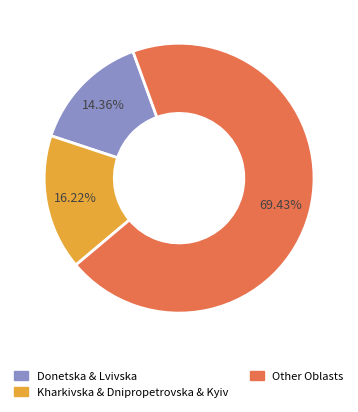

Is there any slice that represents more than half of the pie?

Yes